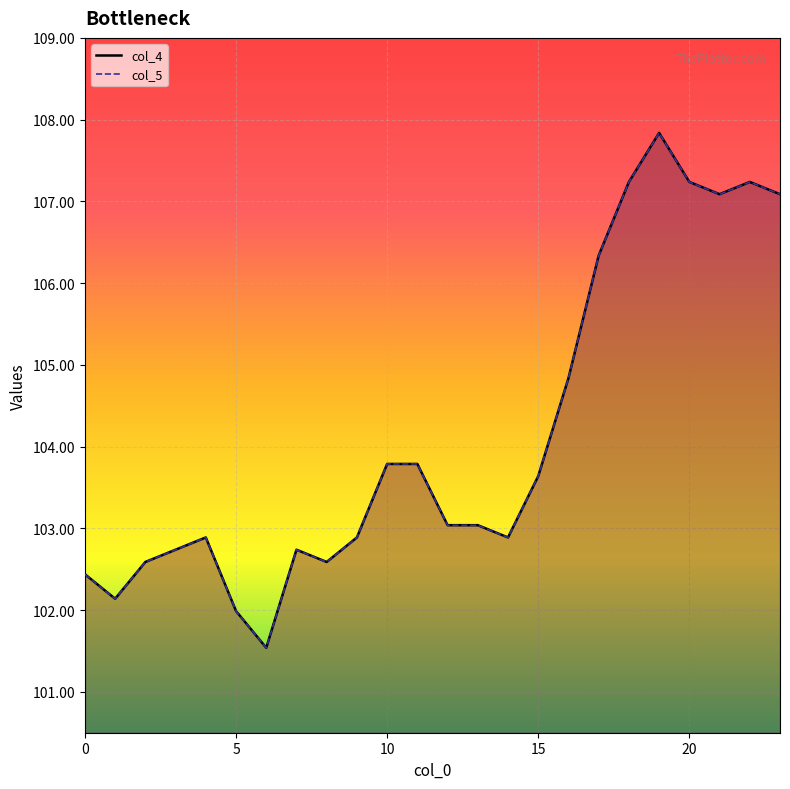

Reading right to left, extract all data points from this chart.

col_4: 107.1	107.2	107.1	107.2	107.8	107.2	106.3	104.8	103.6	102.9	103.0	103.0	103.8	103.8	102.9	102.6	102.7	101.5	102.0	102.9	102.7	102.6	102.1	102.4
col_5: 107.1	107.2	107.1	107.2	107.8	107.2	106.3	104.8	103.6	102.9	103.0	103.0	103.8	103.8	102.9	102.6	102.7	101.5	102.0	102.9	102.7	102.6	102.1	102.4